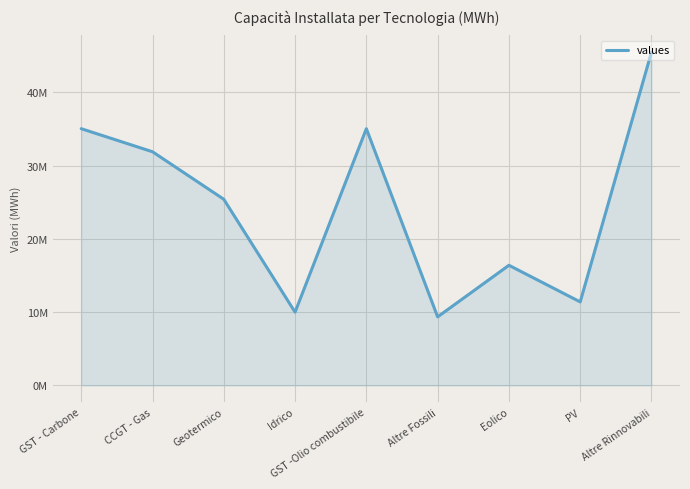

What is the label of the 6th point from the right?

Idrico